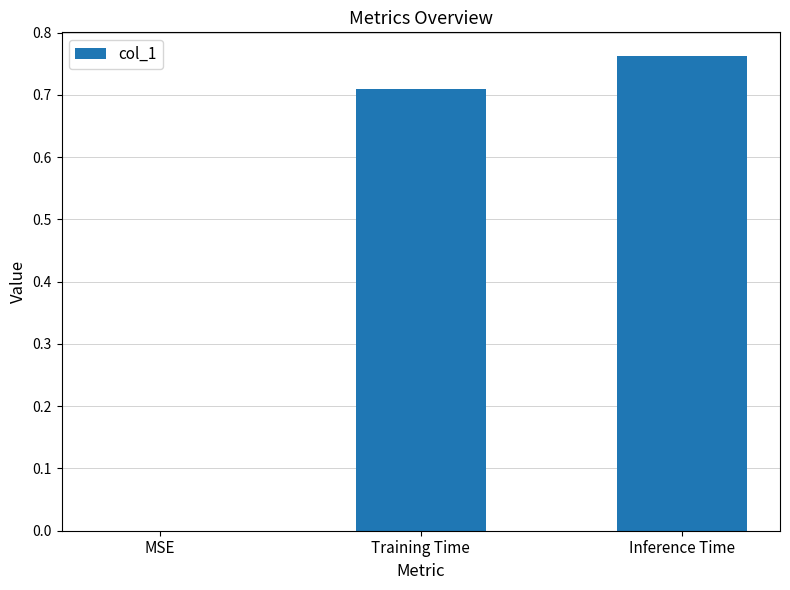

What is the change in value from Training Time to Inference Time?

+0.1